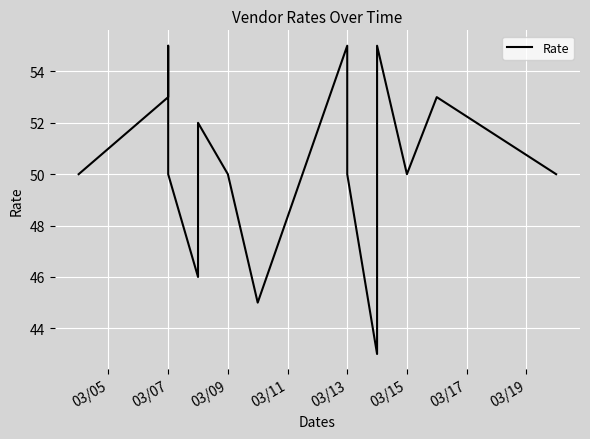

What is the label of the 19th point from the right?

03/05